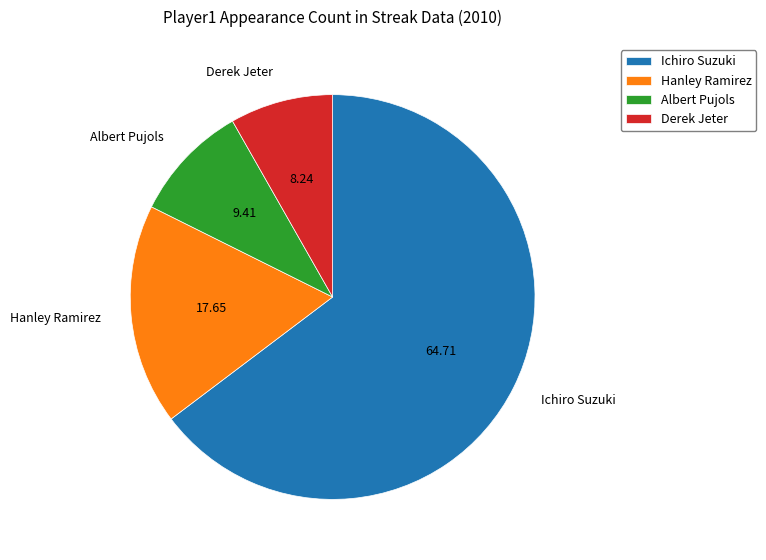

Rank the categories by value from lowest to highest.

Derek Jeter, Albert Pujols, Hanley Ramirez, Ichiro Suzuki